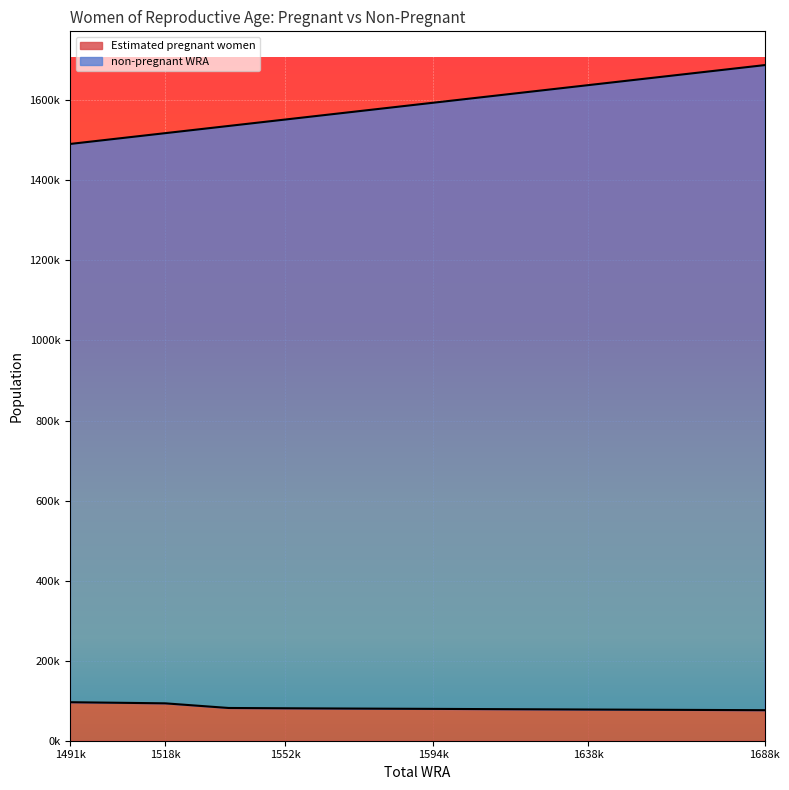

What are all the series names shown in the legend?

Estimated pregnant women, non-pregnant WRA